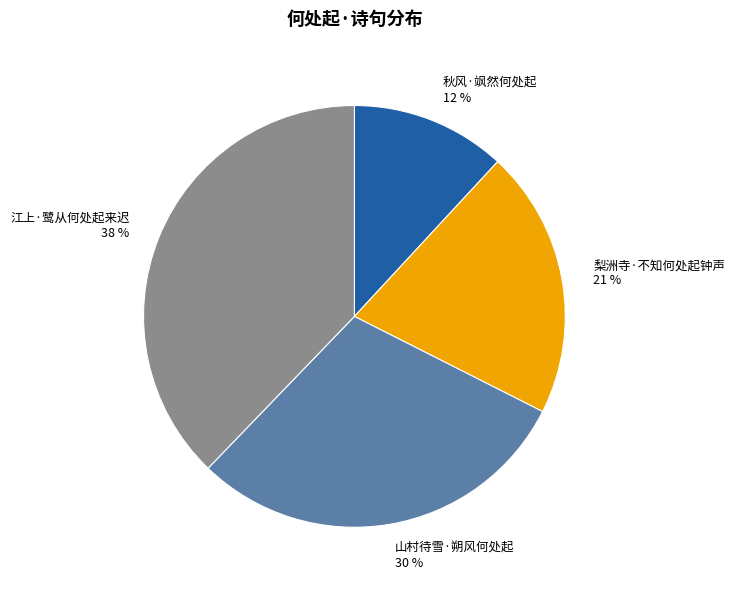

Does 江上·鹭从何处起来迟 represent more than half of the total?

No